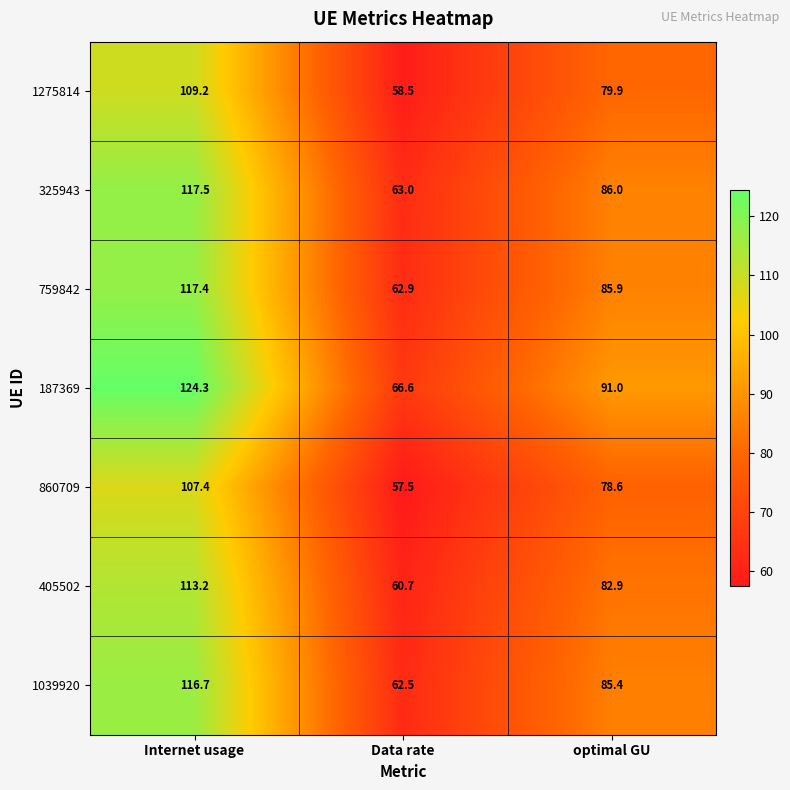

Which series changed the most between Internet usage and Data rate?

187369